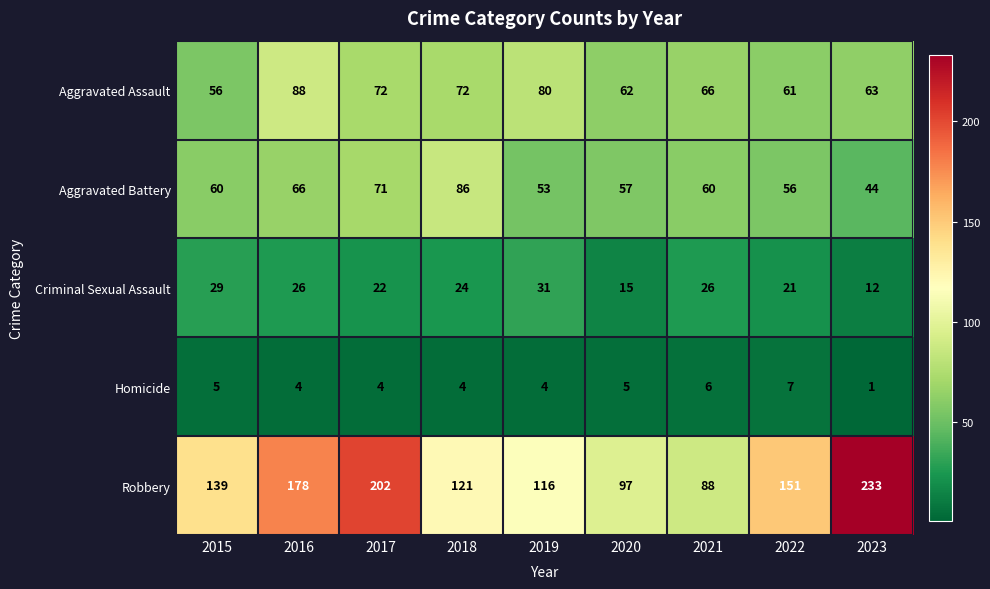

Which series has the largest total across all categories?

Robbery